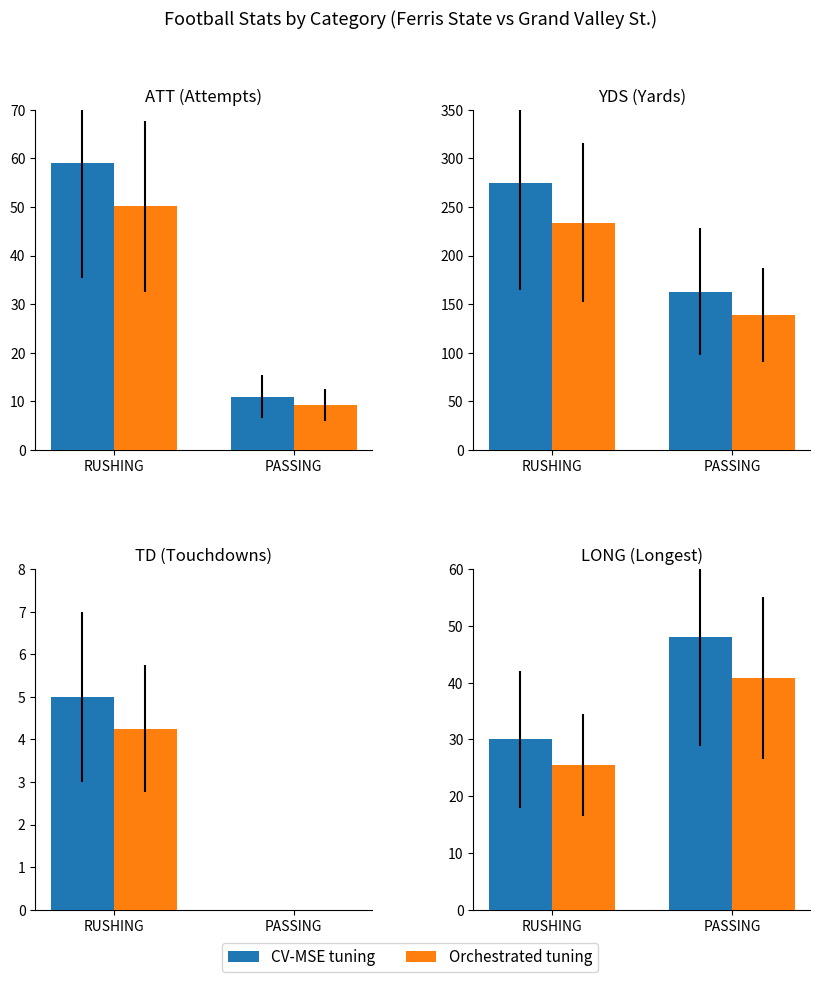

True or false: CV-MSE tuning has a value of 48.0 at PASSING.

True